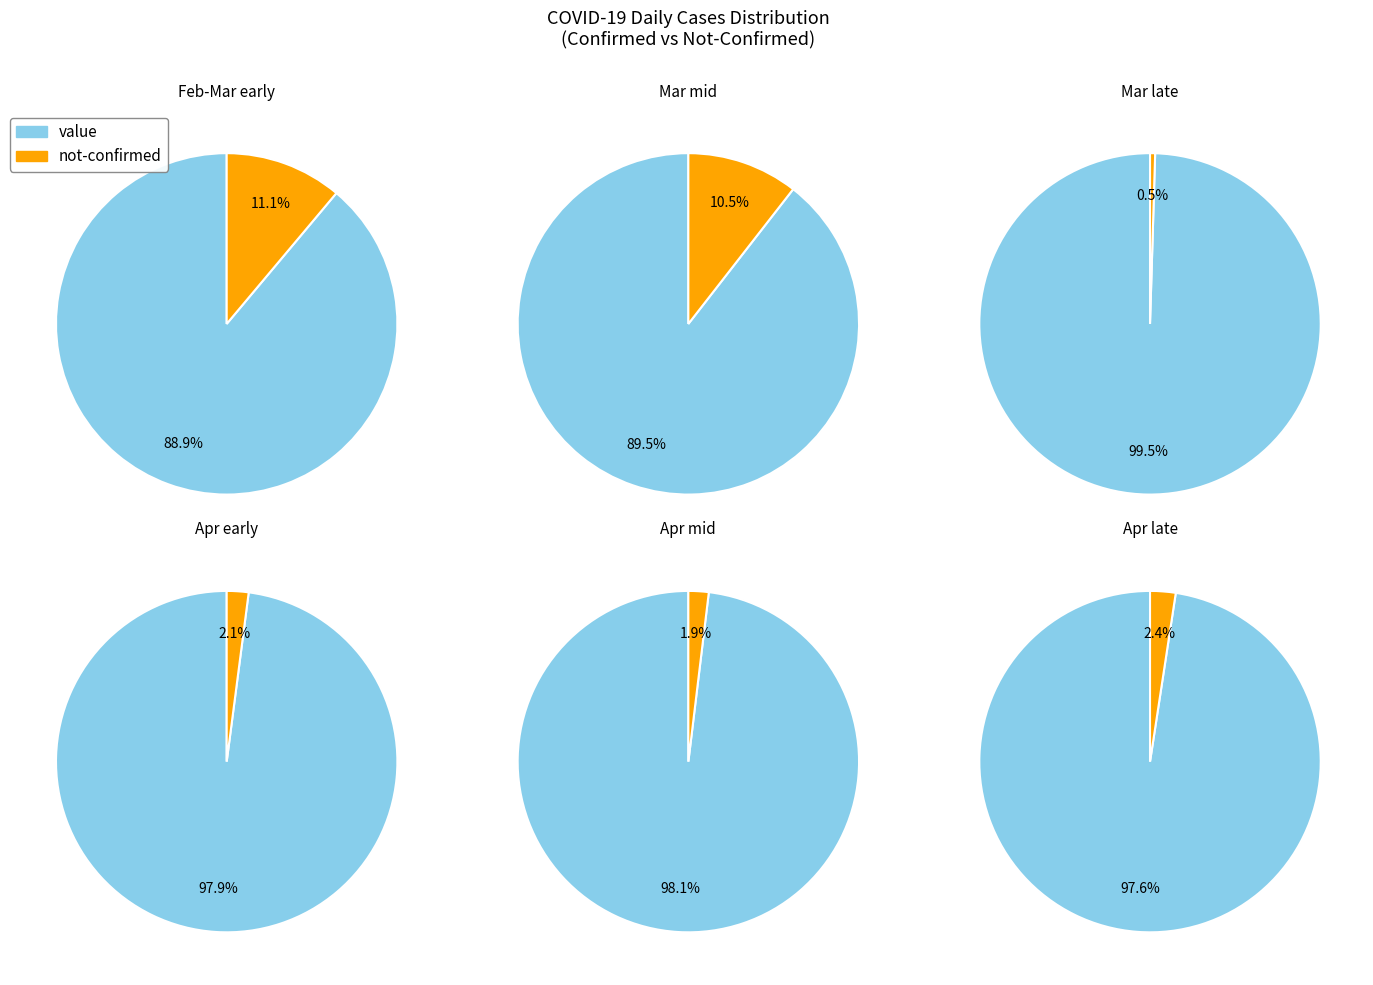

Rank the series by their maximum value, from highest to lowest.

value, not-confirmed